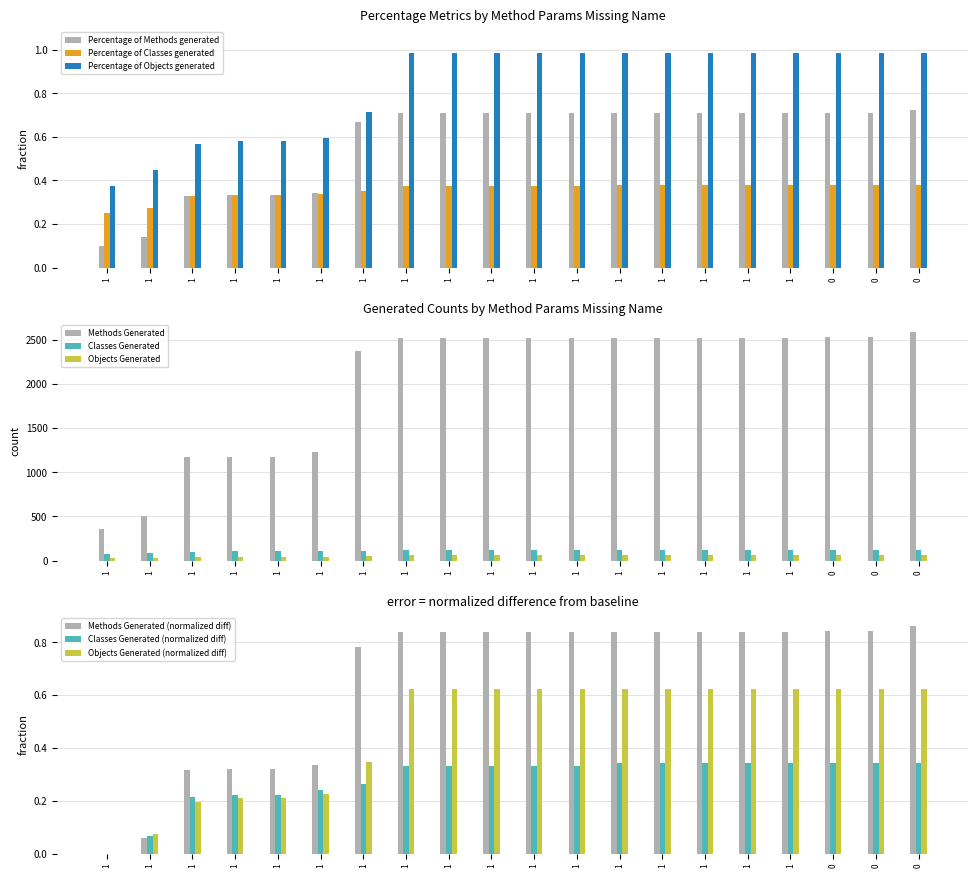

How many data points does each series have?

20